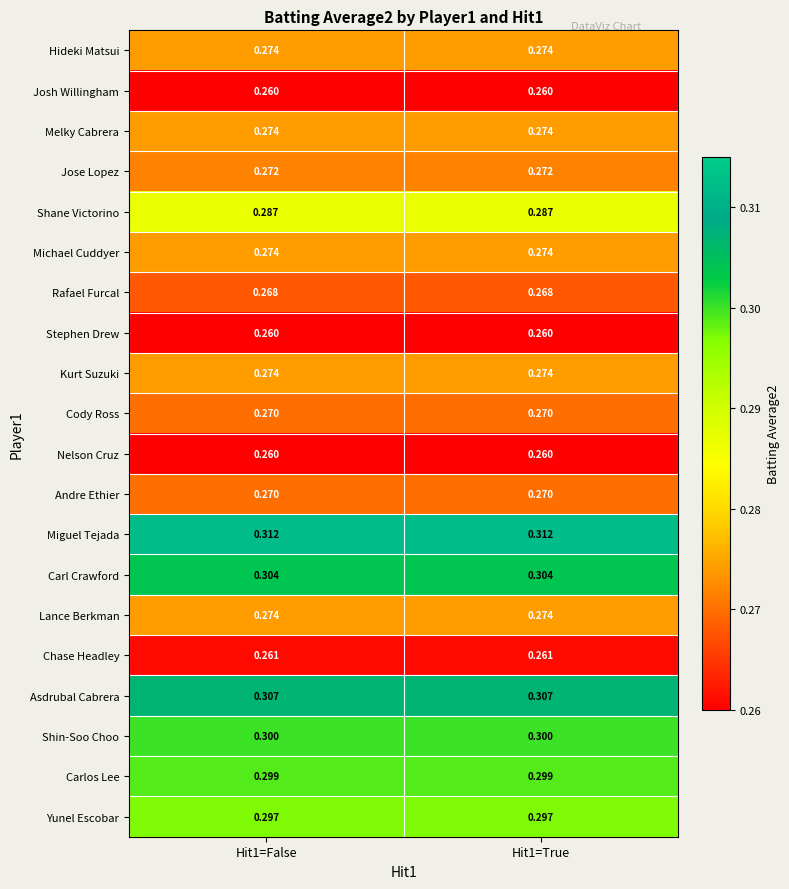

Is the value of Josh Willingham at Hit1=True greater than the value of Michael Cuddyer at Hit1=True?

No